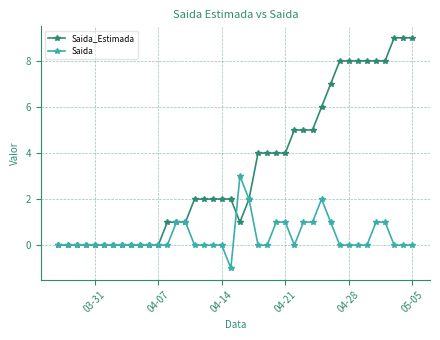

What is the maximum value shown in the chart?

9